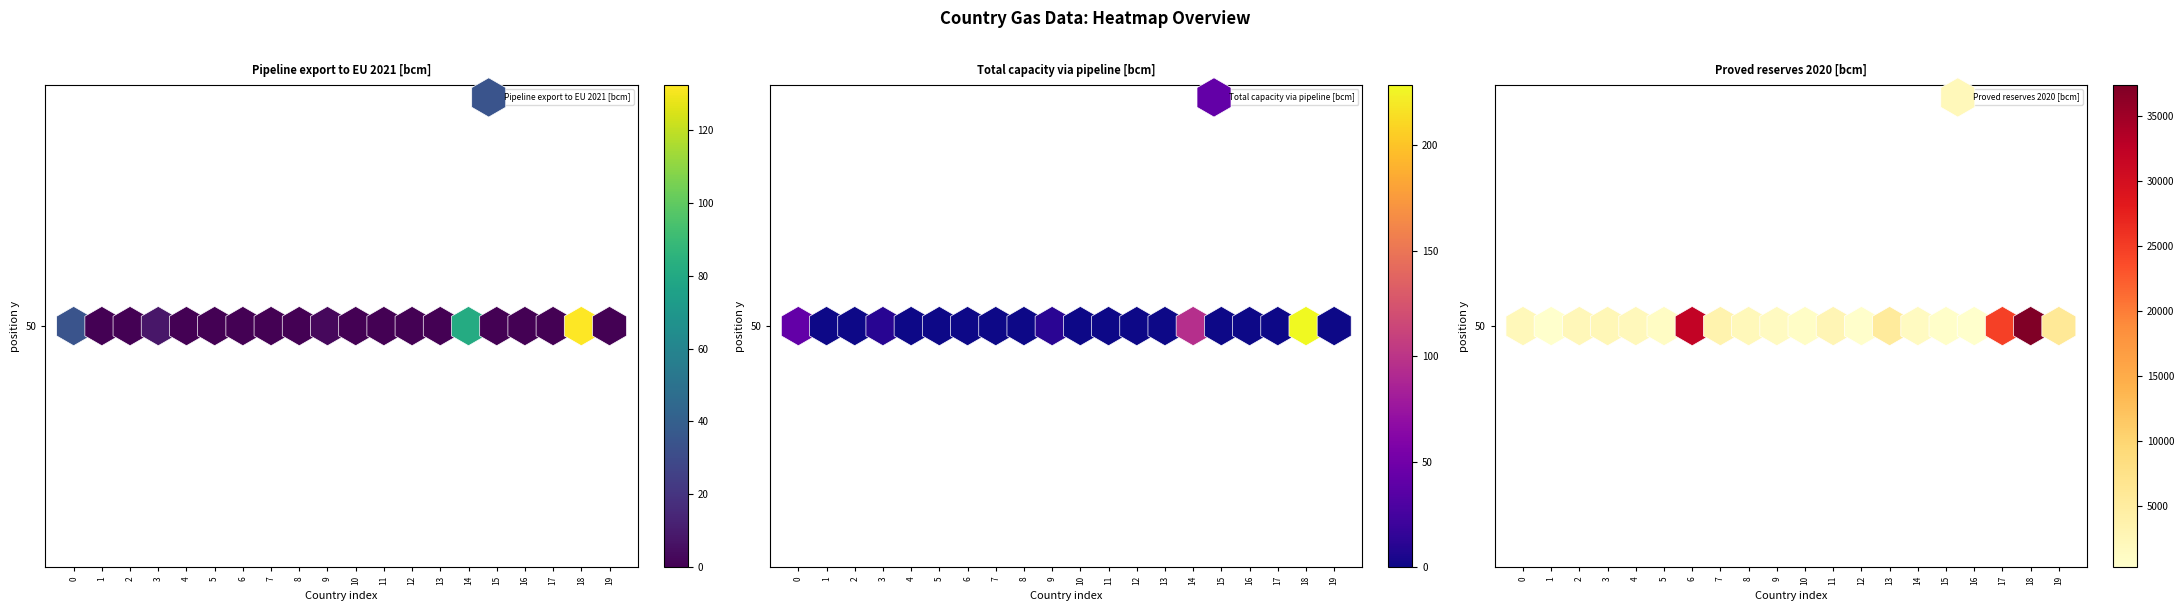

What value does the pipeline_export_eu series have at 3?

8.2